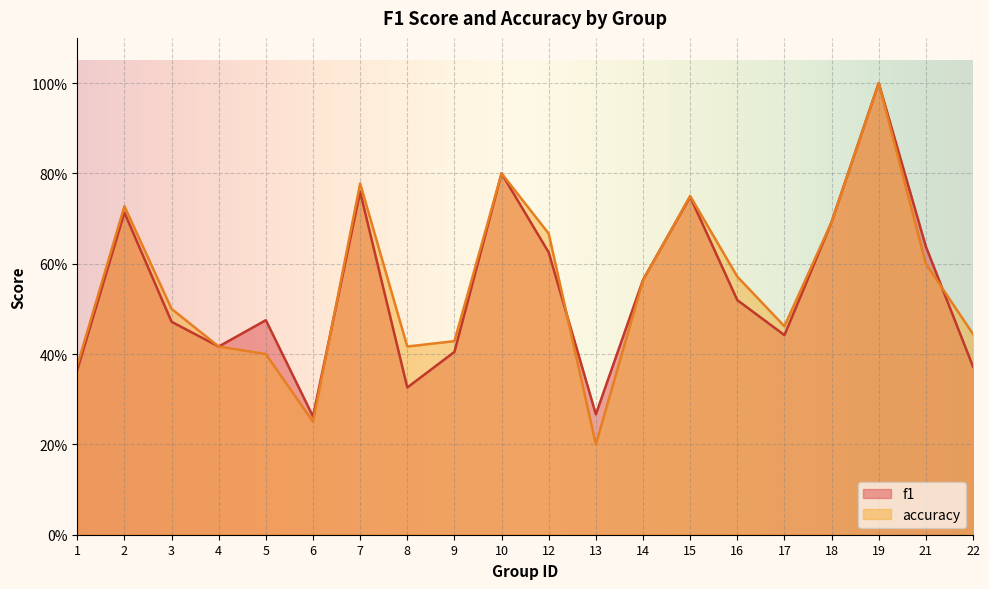

Reading right to left, transcribe all the data shown in this chart.

f1: 22=0.4	21=0.6	19=1.0	18=0.7	17=0.4	16=0.5	15=0.7	14=0.6	13=0.3	12=0.6	10=0.8	9=0.4	8=0.3	7=0.8	6=0.3	5=0.5	4=0.4	3=0.5	2=0.7	1=0.4
accuracy: 22=0.4	21=0.6	19=1.0	18=0.7	17=0.5	16=0.6	15=0.8	14=0.6	13=0.2	12=0.7	10=0.8	9=0.4	8=0.4	7=0.8	6=0.2	5=0.4	4=0.4	3=0.5	2=0.7	1=0.4